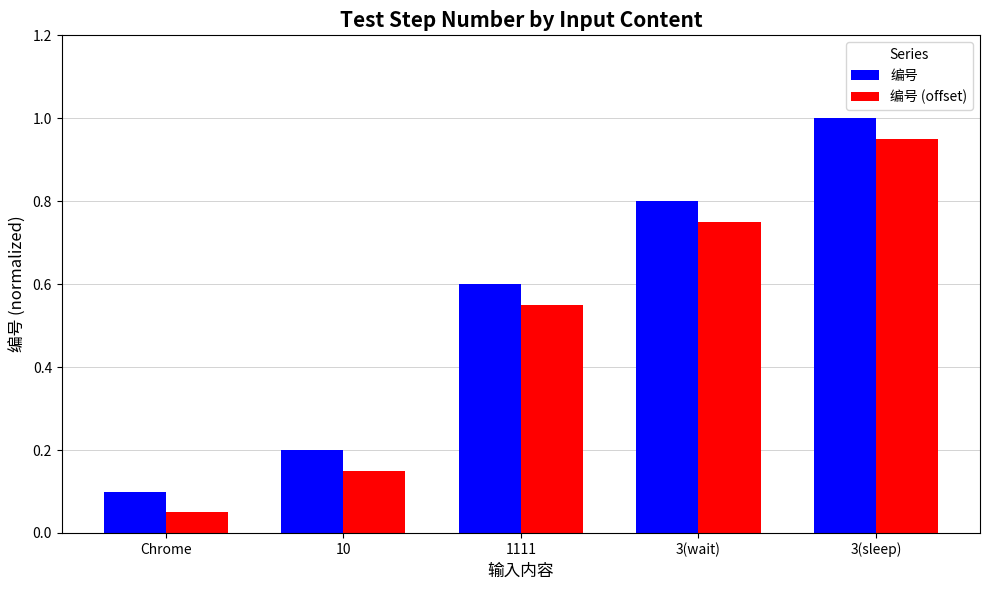

Is it true that 编号 (offset) equals 0.6 at 1111?

True